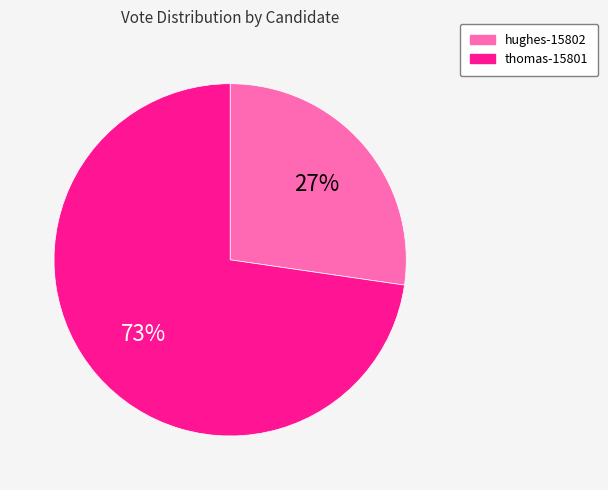

To the nearest percent, what is the average slice percentage?

50%